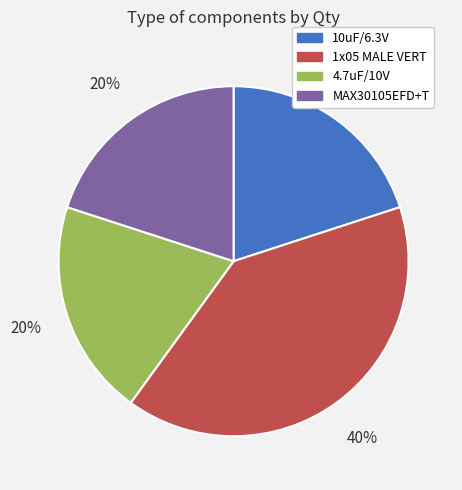

True or false: 1x05 MALE VERT accounts for 51% of the total.

False